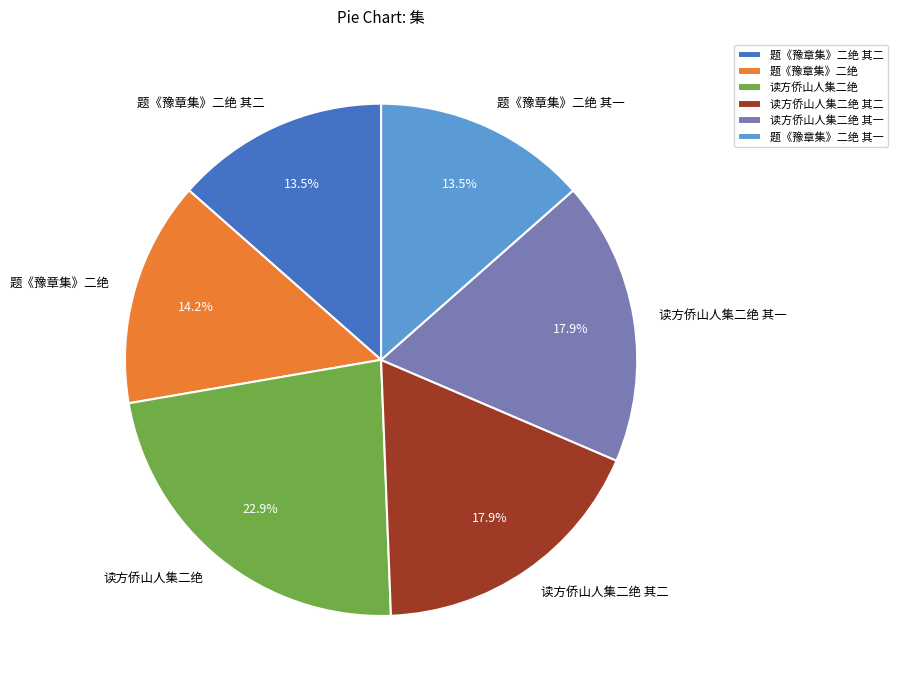

To the nearest percent, what is the difference between the 读方侨山人集二绝 其一 and 题《豫章集》二绝 其一 slice percentages?

4%